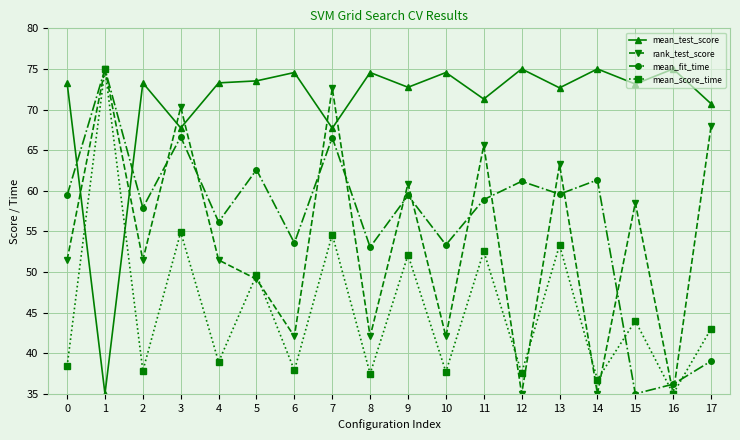

The value of mean_test_score at 10 is 42.1. True or false?

False